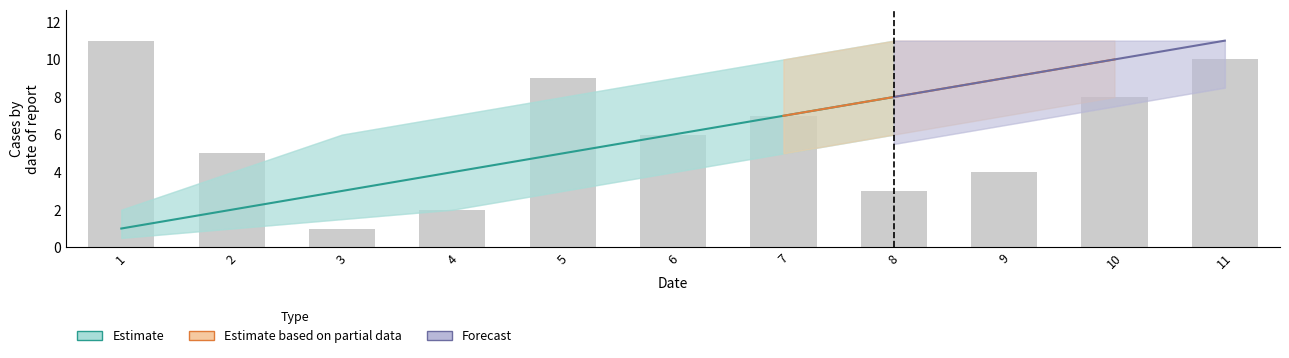

The Estimate_lower series shows 1.6 at 5. True or false?

False